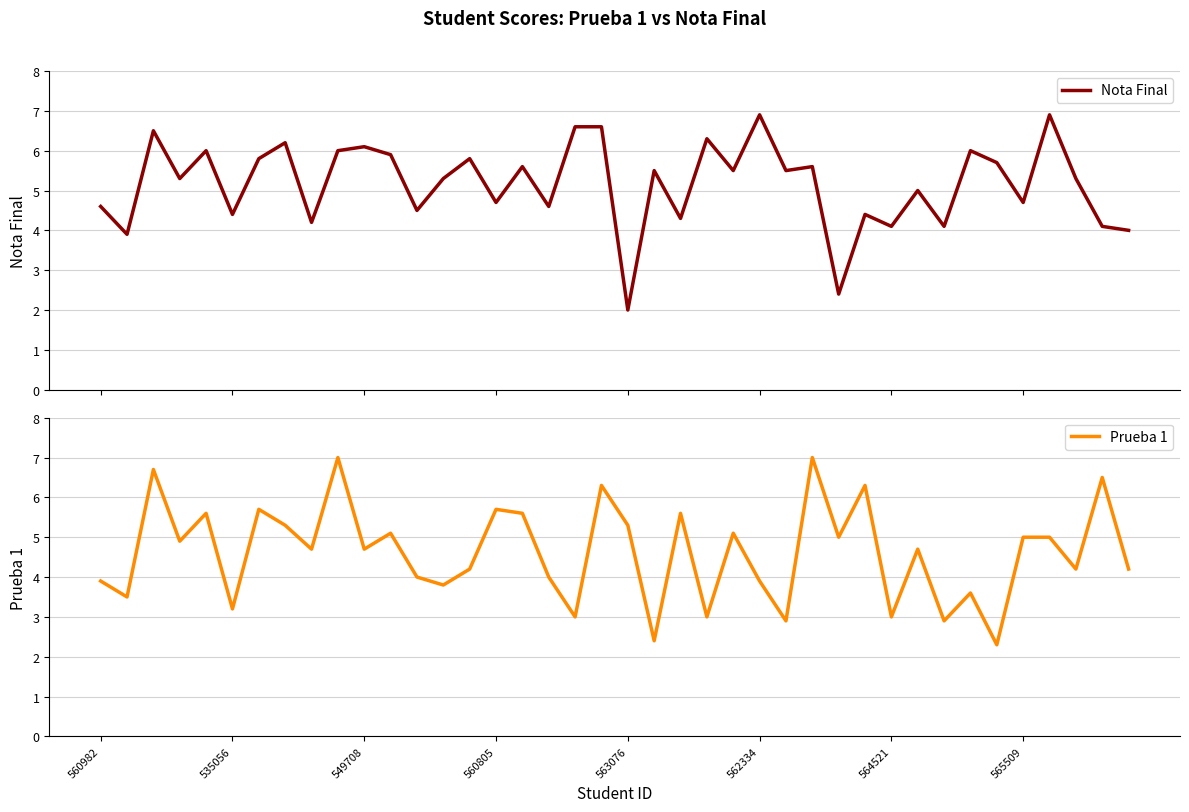

What is the lowest value of the Prueba 1 series?

2.3